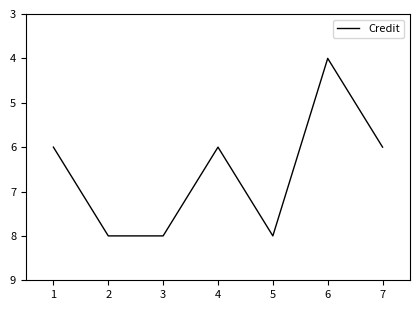

What is the greatest value displayed?

8